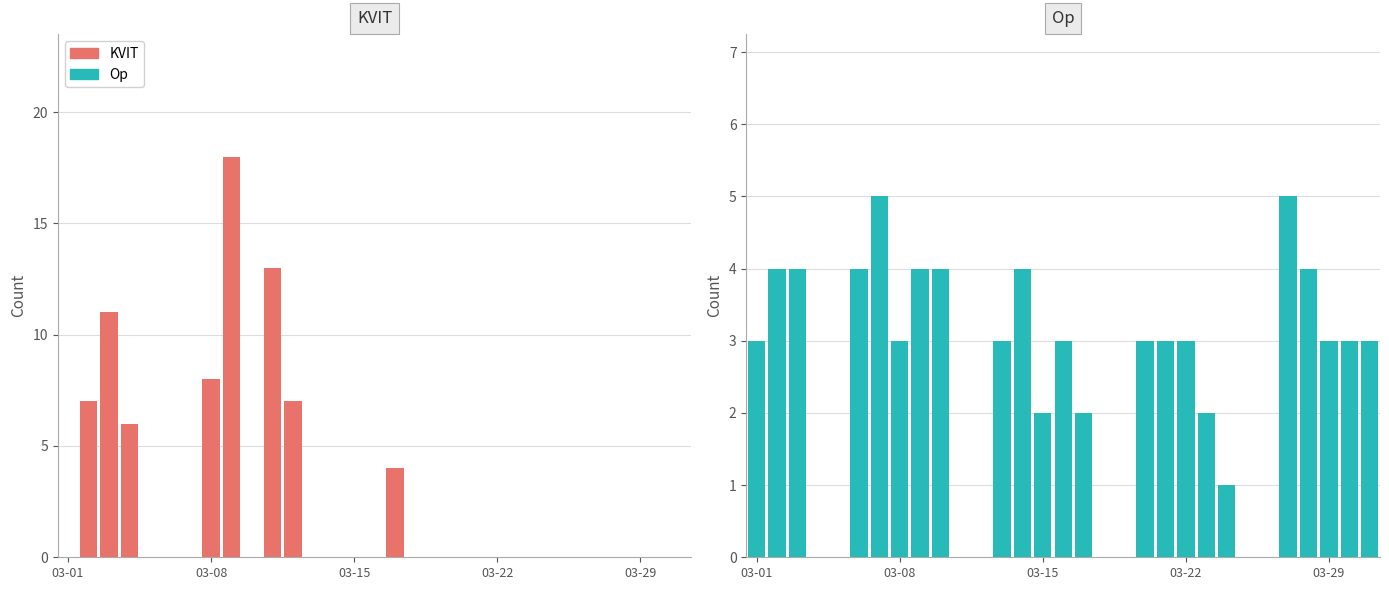

Which category has the lowest value in the KVIT series?

03-01